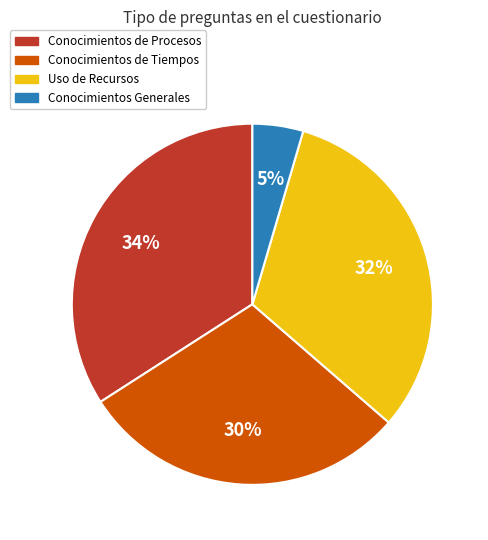

To the nearest percent, what is the combined percentage of Conocimientos de Tiempos and Uso de Recursos?

61%